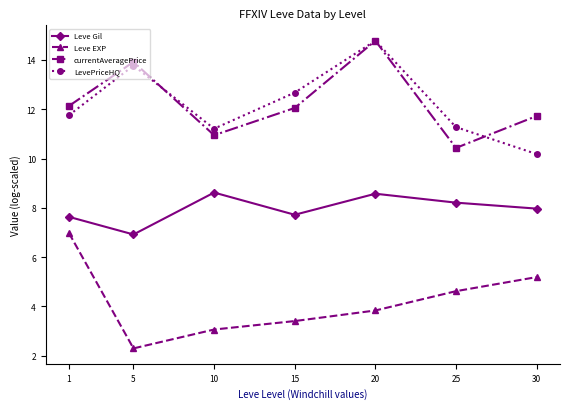

Which label corresponds to the smallest value in the chart?

5